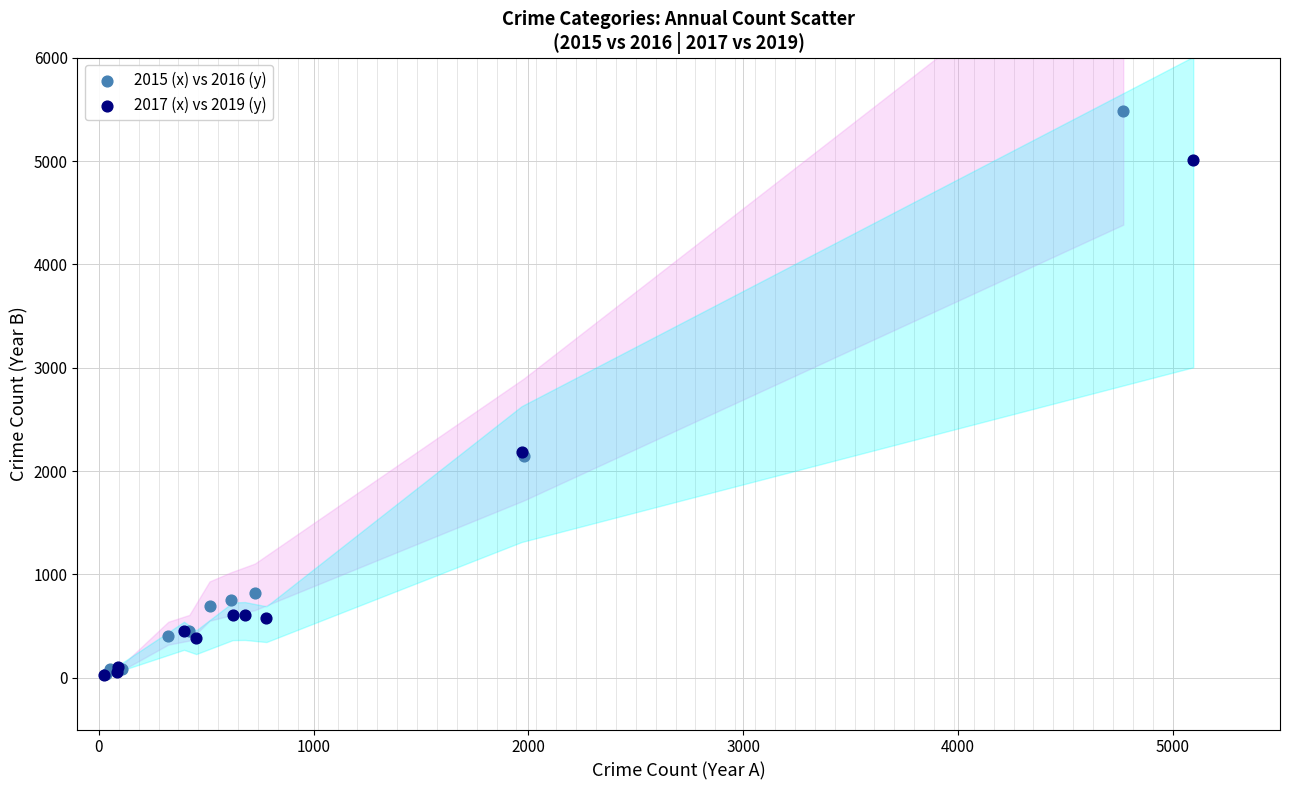

Which series has the widest spread of Y values?

2015 (x) vs 2016 (y)